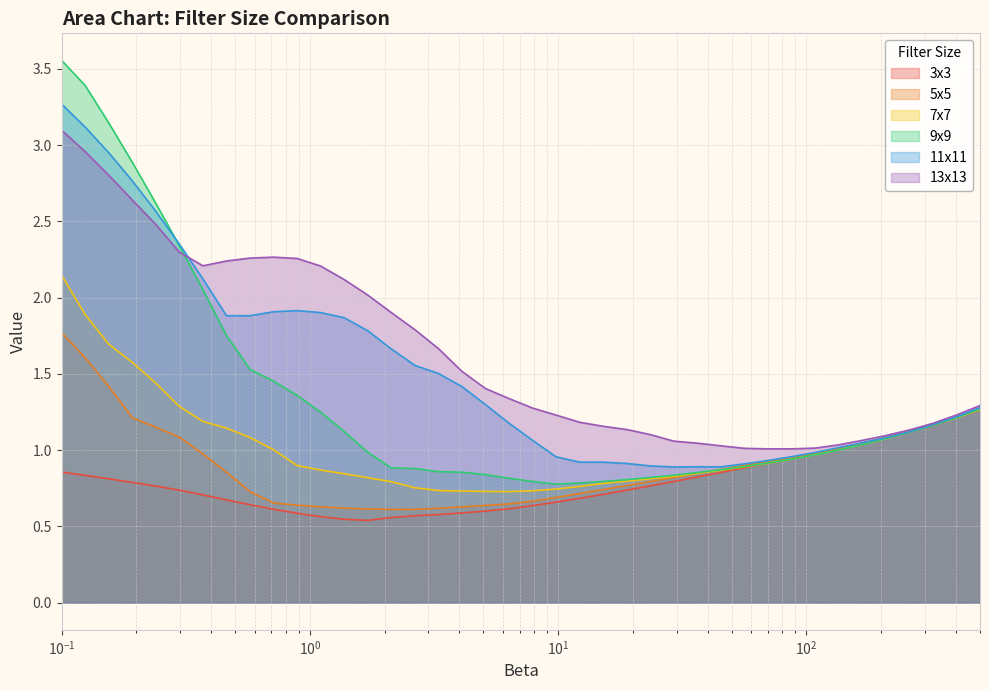

What are all the series names shown in the legend?

3x3, 5x5, 7x7, 9x9, 11x11, 13x13